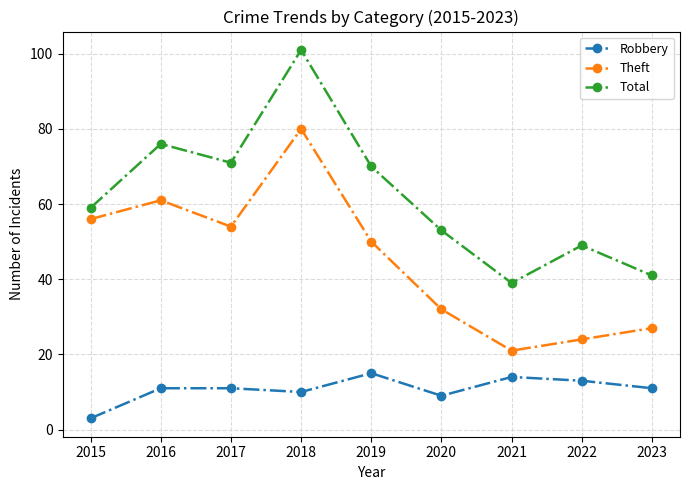

Is this an area chart (filled region under the line)?

No